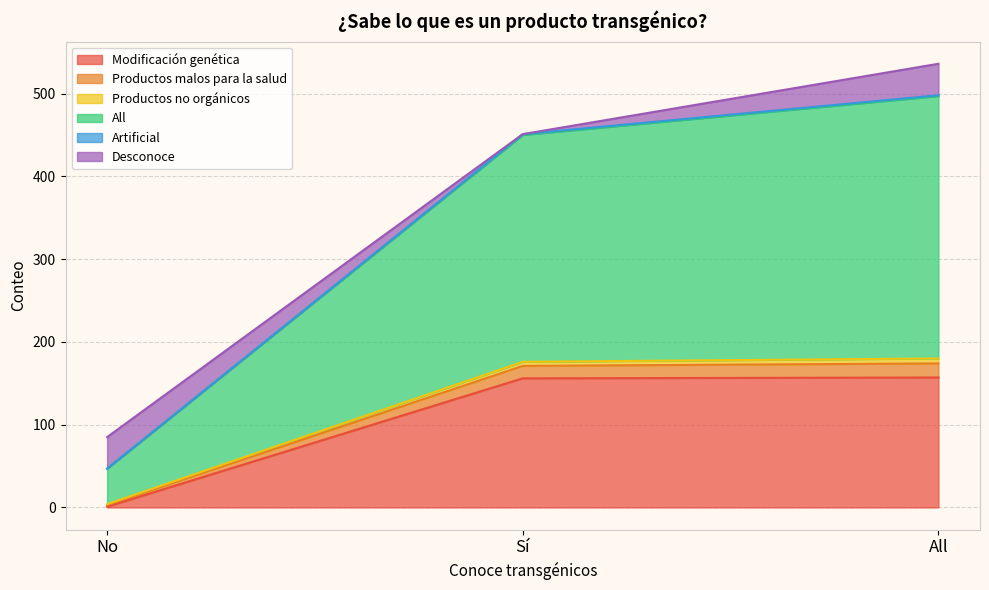

What is the highest value of the Modificación genética series?

157